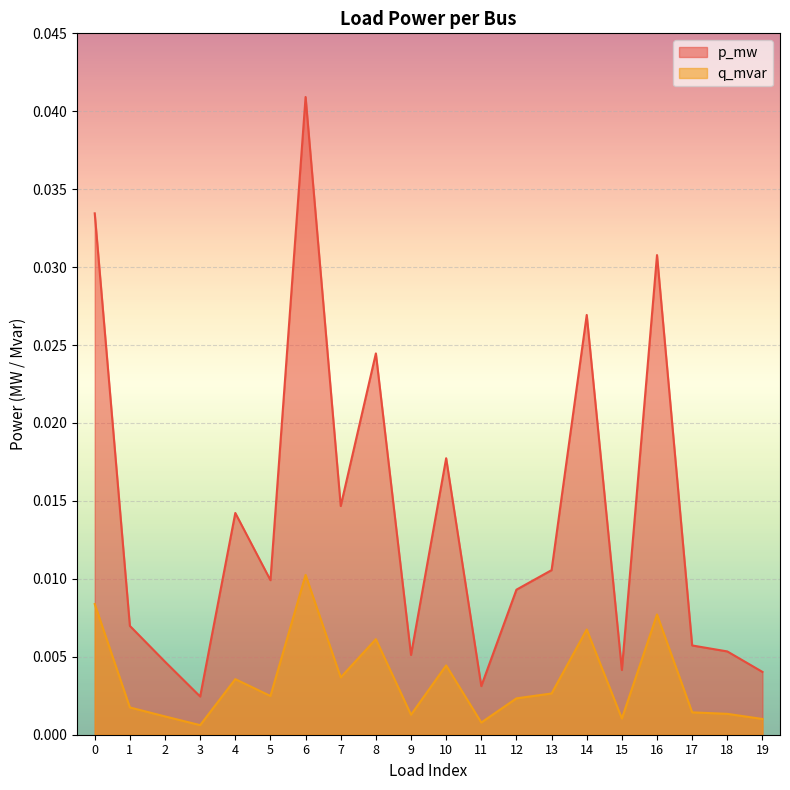

The value of q_mvar at 17 is 0.0. True or false?

True